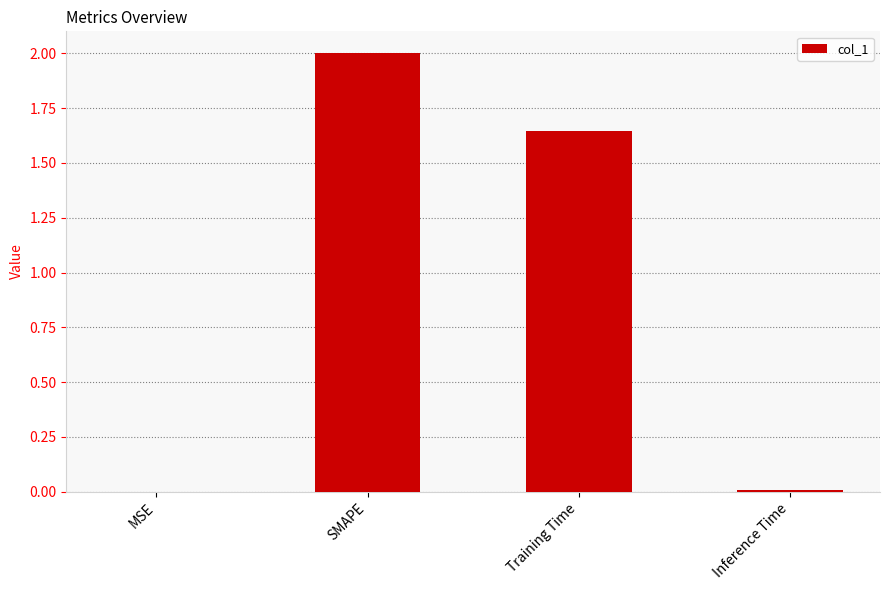

The chart shows a value of 0.0 at Inference Time. True or false?

True